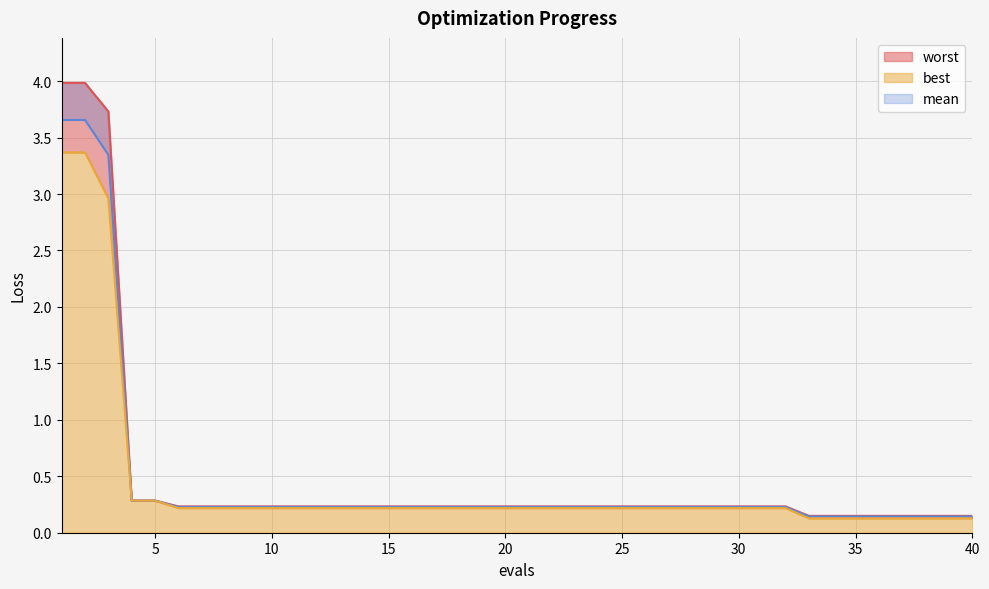

Reading left to right, transcribe all the data shown in this chart.

mean: 3.7	3.7	3.3	0.3	0.3	0.2	0.2	0.2	0.2	0.2	0.2	0.2	0.2	0.2	0.2	0.2	0.2	0.2	0.2	0.2	0.2	0.2	0.2	0.2	0.2	0.2	0.2	0.2	0.2	0.2	0.2	0.2	0.1	0.1	0.1	0.1	0.1	0.1	0.1	0.1
best: 3.4	3.4	3.0	0.3	0.3	0.2	0.2	0.2	0.2	0.2	0.2	0.2	0.2	0.2	0.2	0.2	0.2	0.2	0.2	0.2	0.2	0.2	0.2	0.2	0.2	0.2	0.2	0.2	0.2	0.2	0.2	0.2	0.1	0.1	0.1	0.1	0.1	0.1	0.1	0.1
worst: 4.0	4.0	3.7	0.3	0.3	0.2	0.2	0.2	0.2	0.2	0.2	0.2	0.2	0.2	0.2	0.2	0.2	0.2	0.2	0.2	0.2	0.2	0.2	0.2	0.2	0.2	0.2	0.2	0.2	0.2	0.2	0.2	0.1	0.1	0.1	0.1	0.1	0.1	0.1	0.1